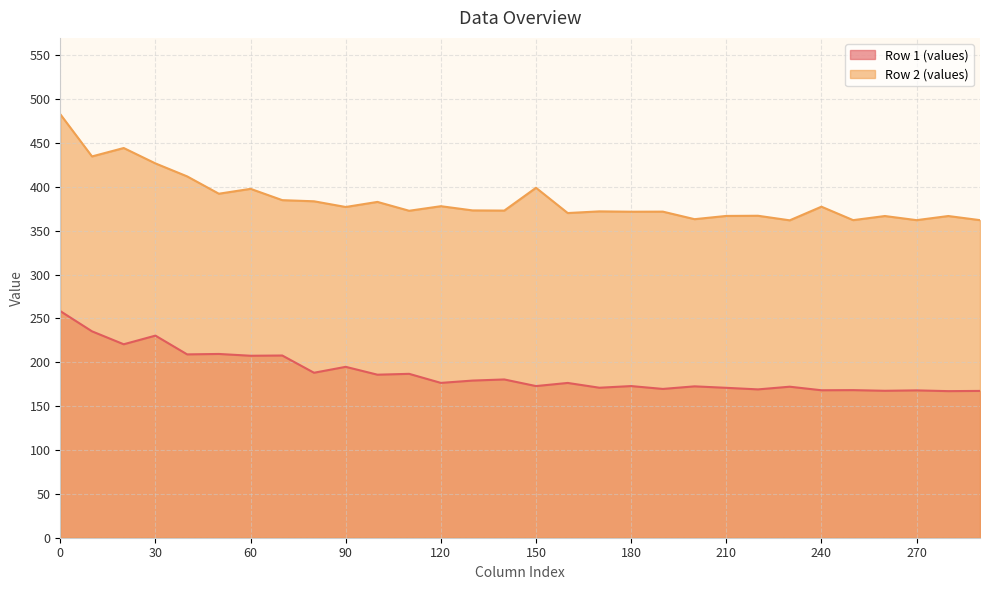

Which series has the largest total across all categories?

Row 2 (values)